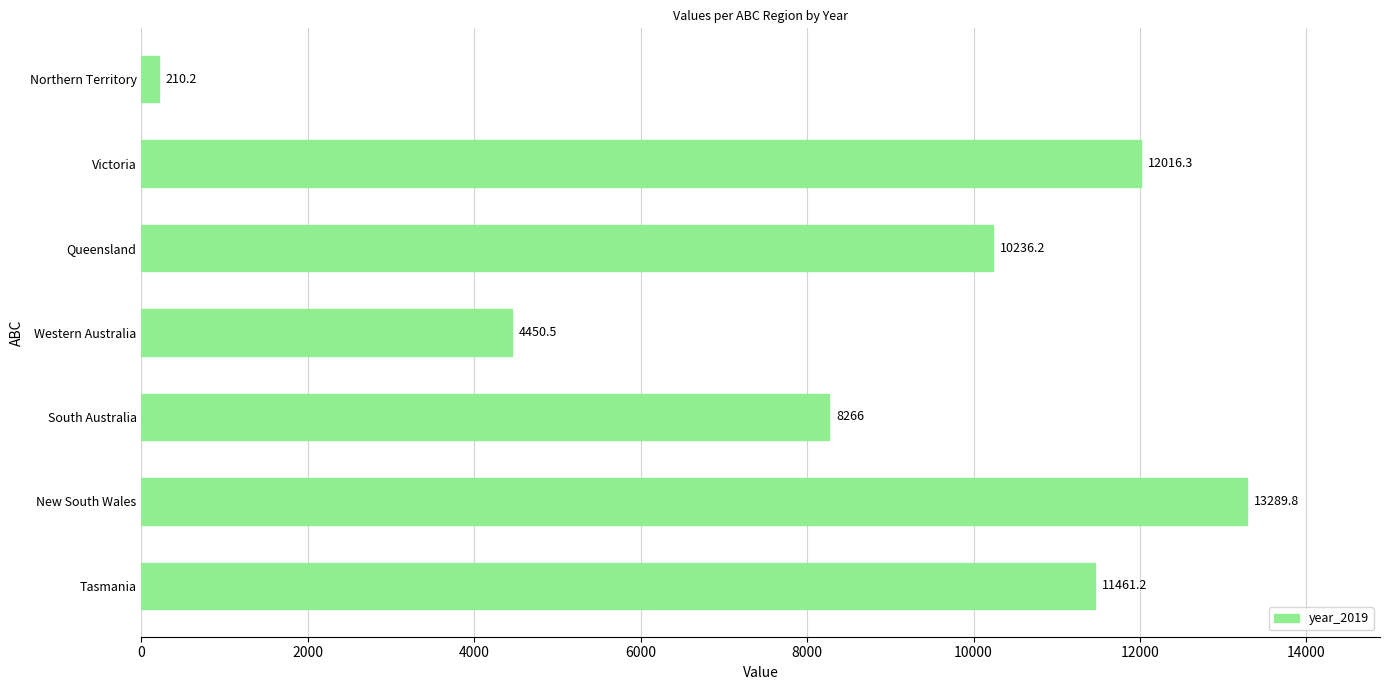

What is the average value?

8561.5